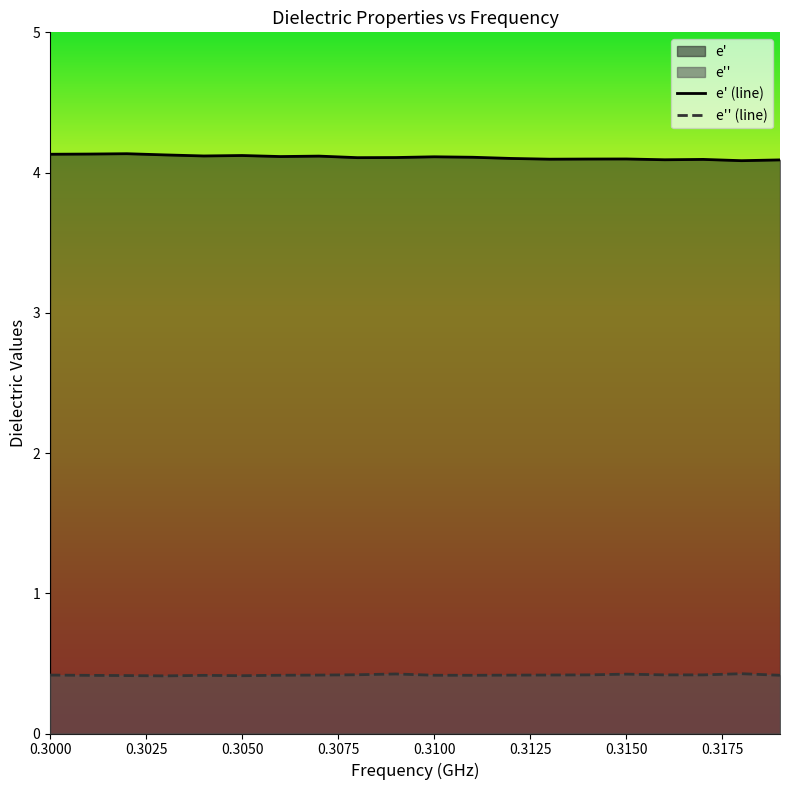

What is the sum of all e_prime values?

82.2